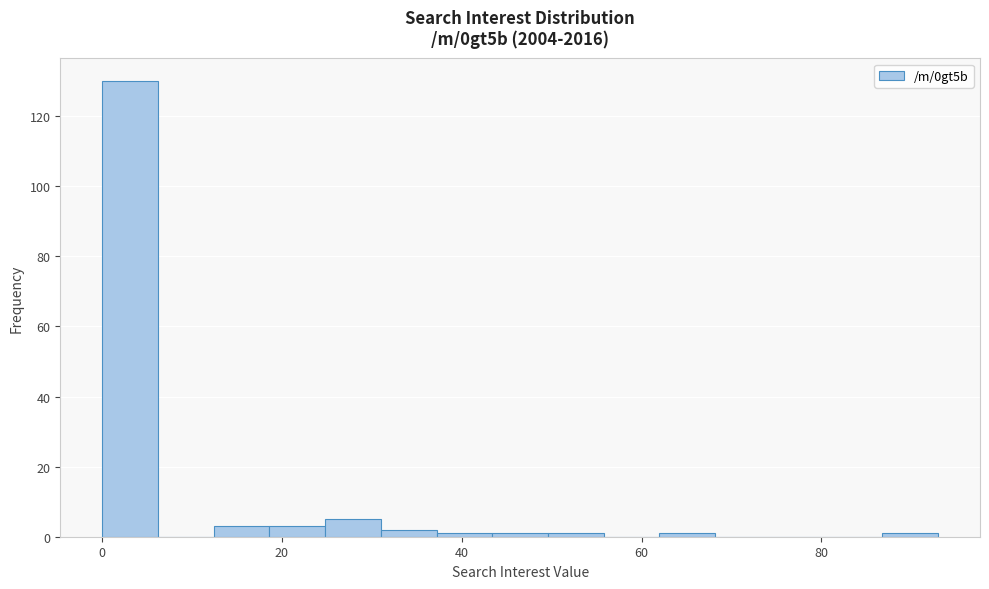

Read against the x-axis, roughly where is the centre of the tallest bar?

4